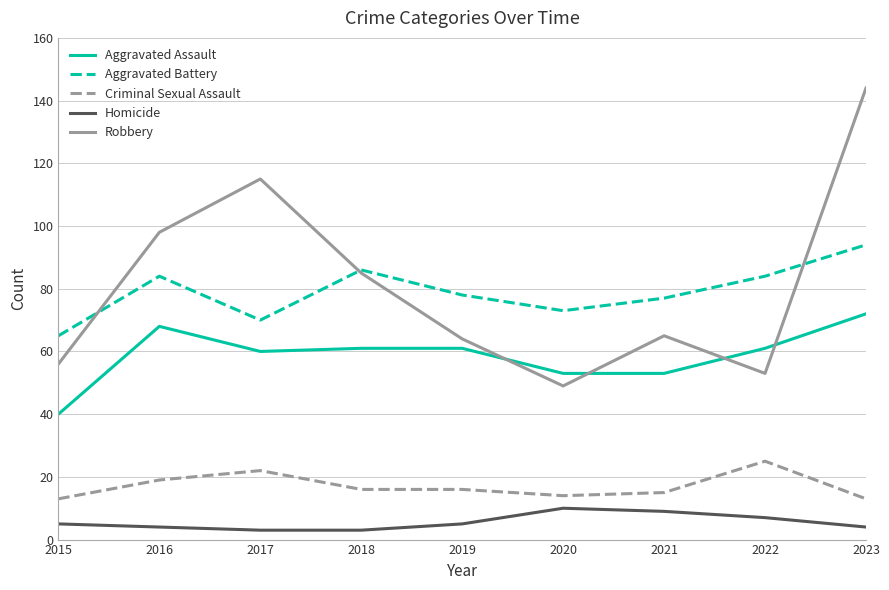

At which label is Aggravated Battery closest to 79?

2019